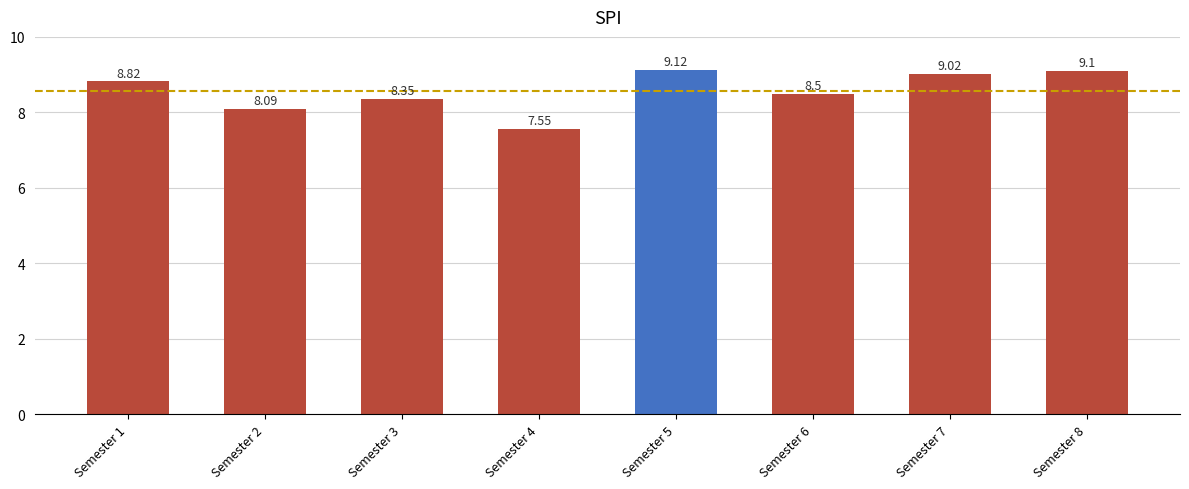

Is it true that the value at Semester 6 is 8.5?

True